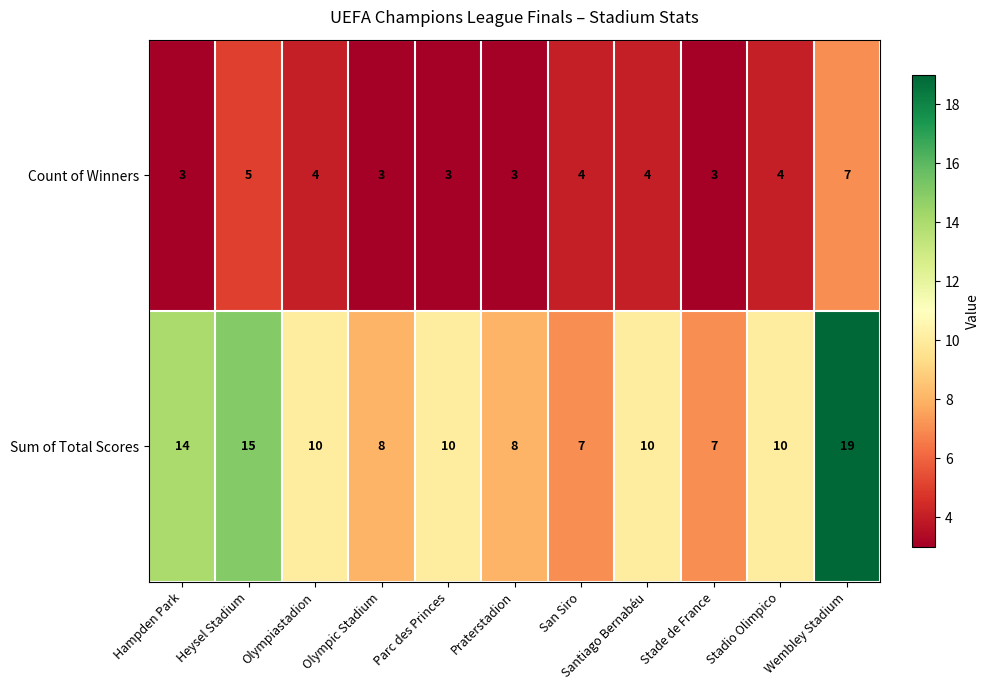

Which series changed the most between Hampden Park and Olympiastadion?

Sum of Total Scores